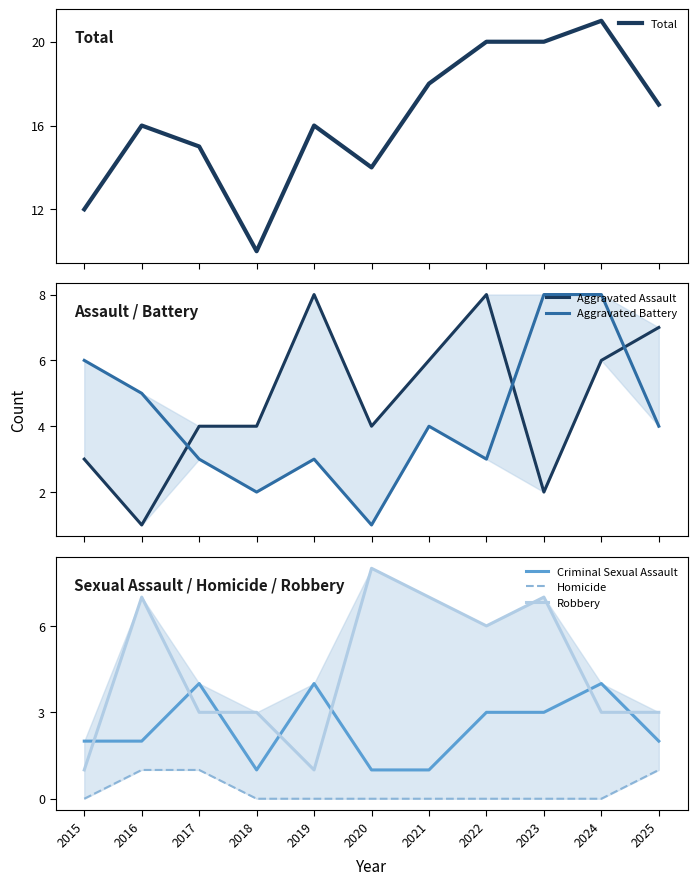

What is the highest value of the Aggravated Assault series?

8